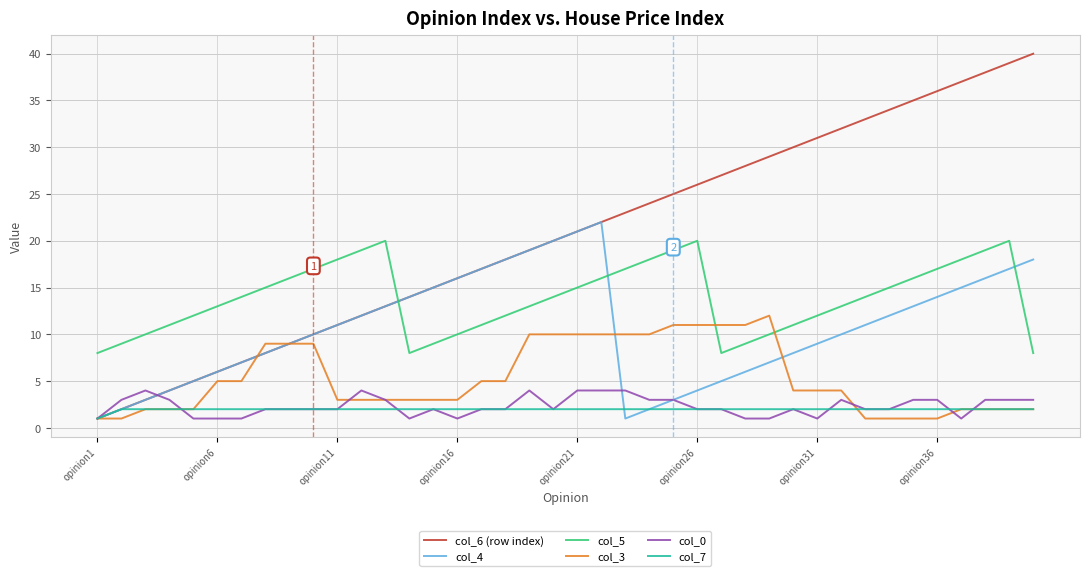

Count the number of data series in this chart.

6